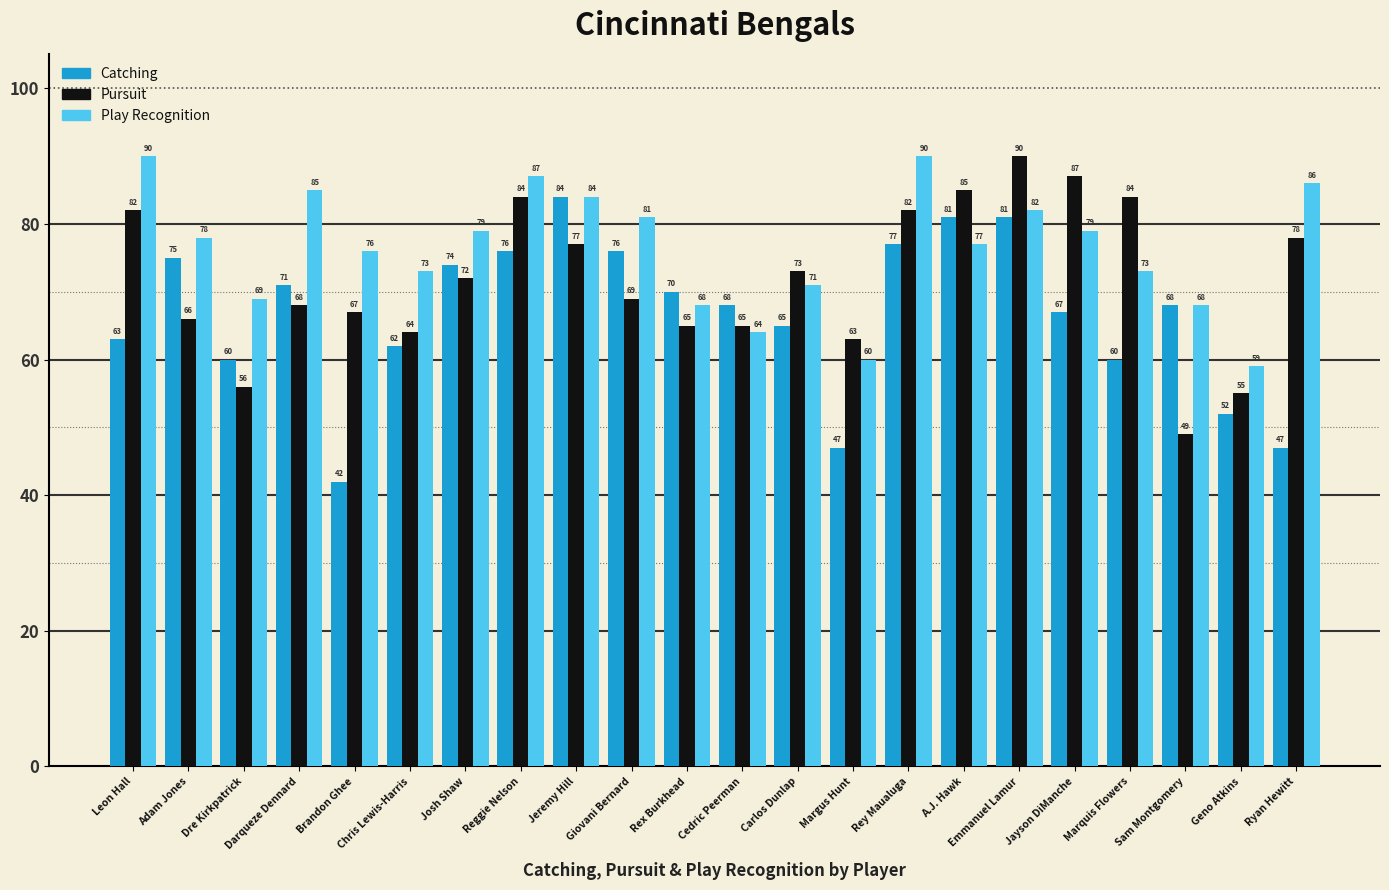

True or false: Play Recognition has a value of 111 at Rex Burkhead.

False